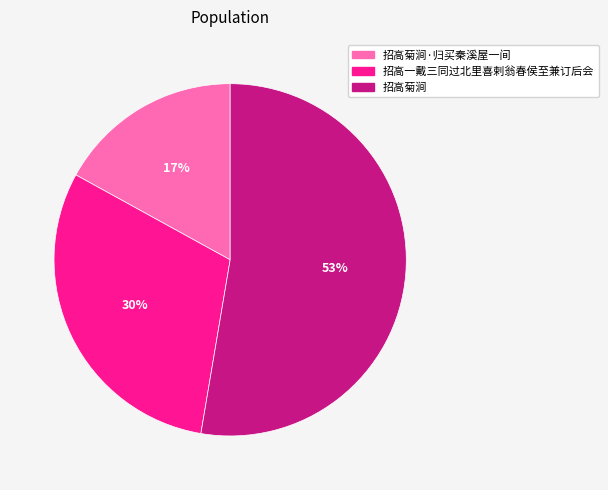

Is there any slice that represents more than half of the pie?

Yes